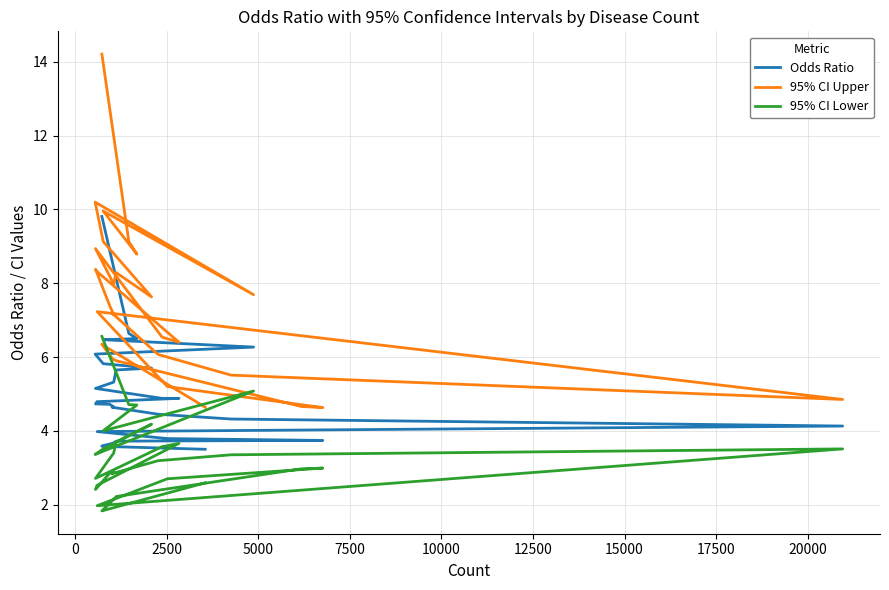

At how many categories does at least one series exceed 3?

30